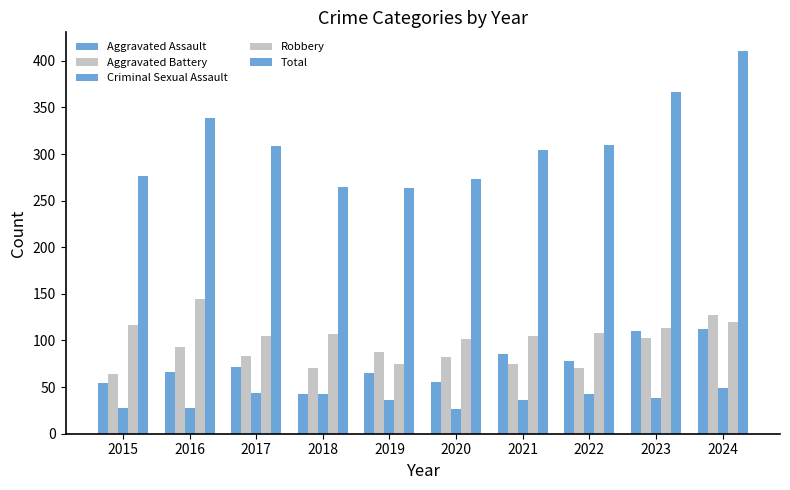

Are the bars grouped side by side (vs. stacked)?

Yes